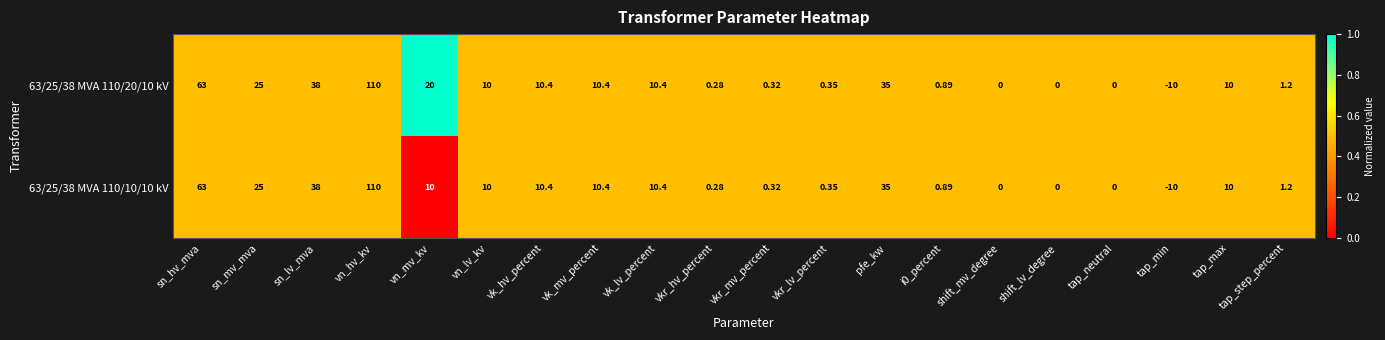

Which category has the highest value across all series?

vn_hv_kv